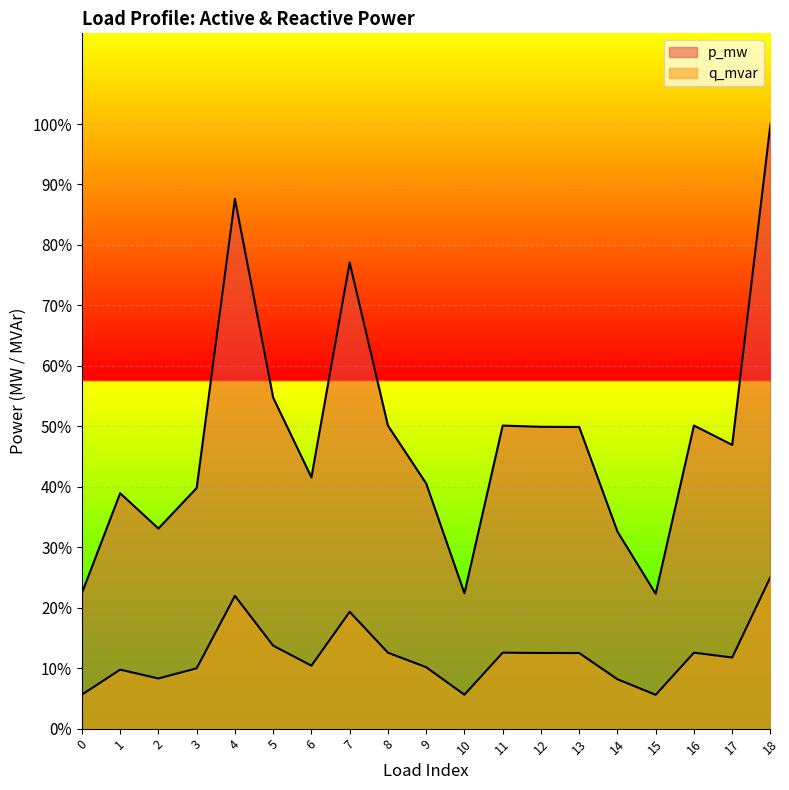

Is it true that p_mw equals 0.0 at 8?

True